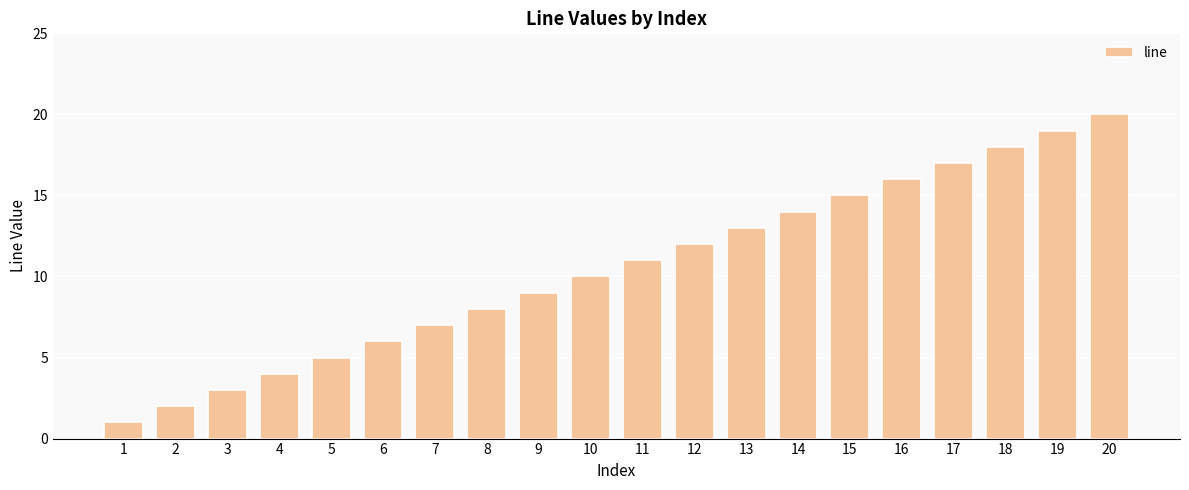

What is the difference between the values at 12 and 7?

5